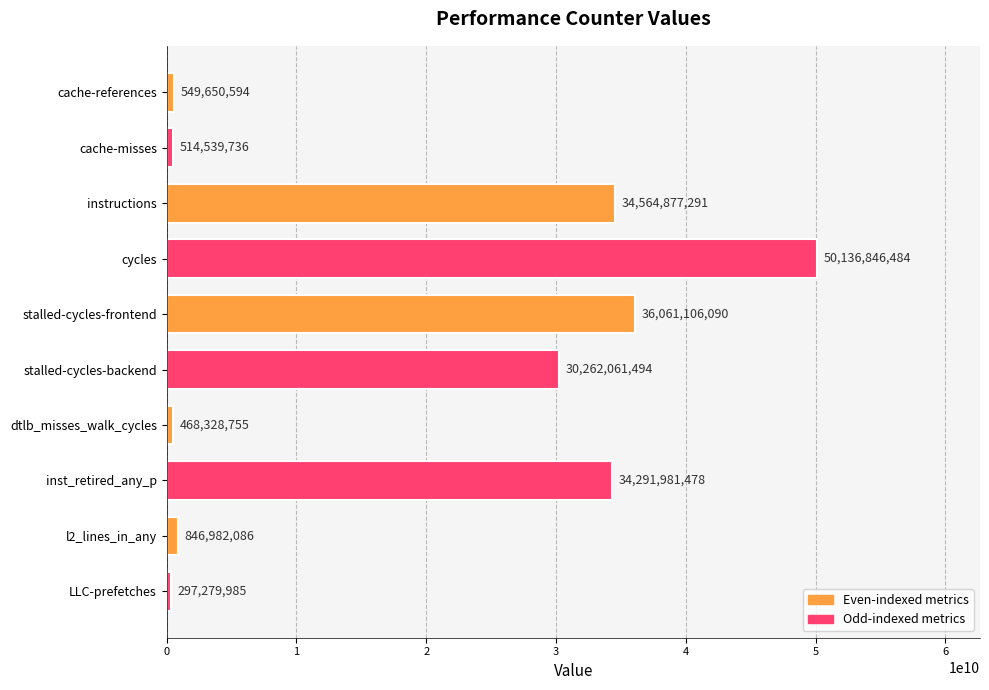

What is the change in value from stalled-cycles-frontend to LLC-prefetches?

-35763826105